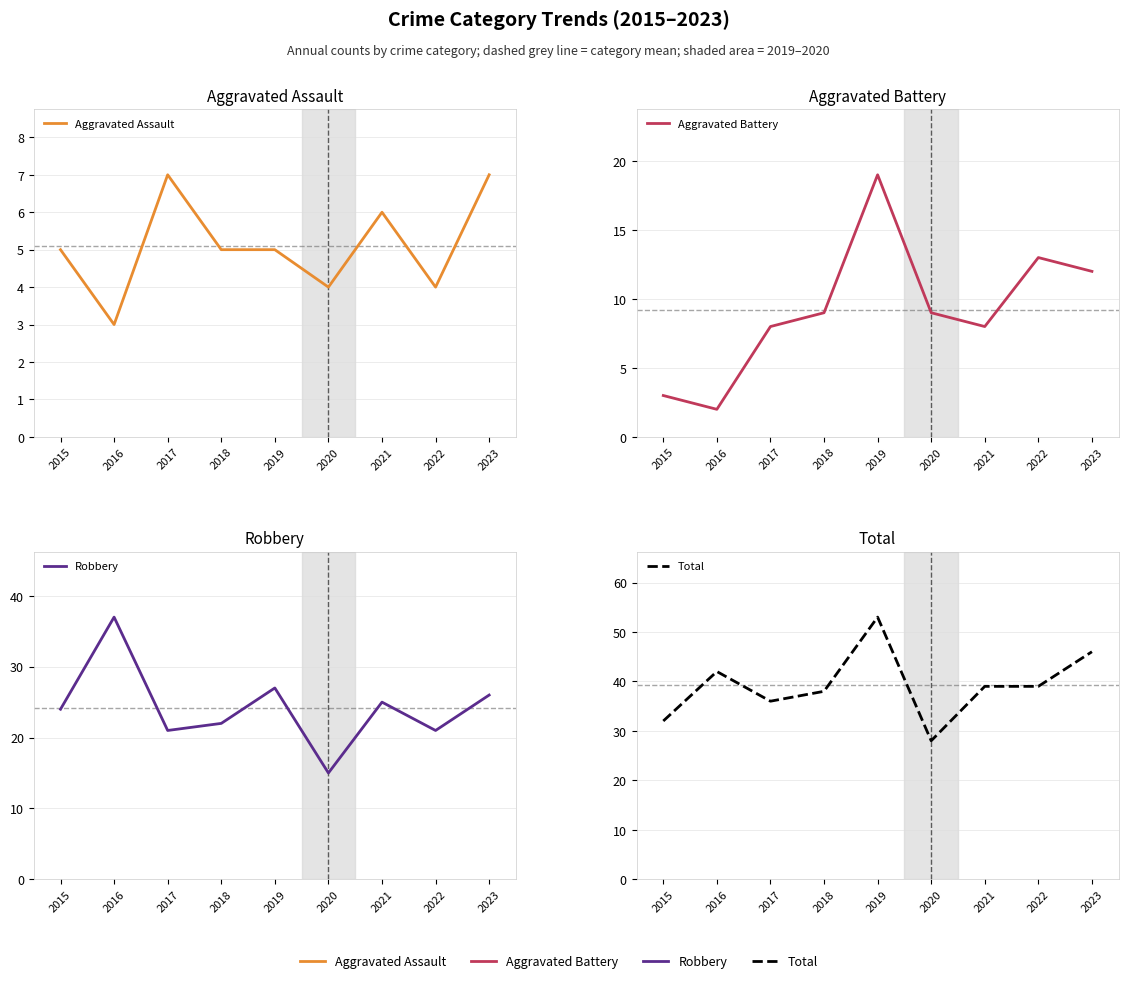

What is the difference between the maximum and second lowest values in the Total series?

21